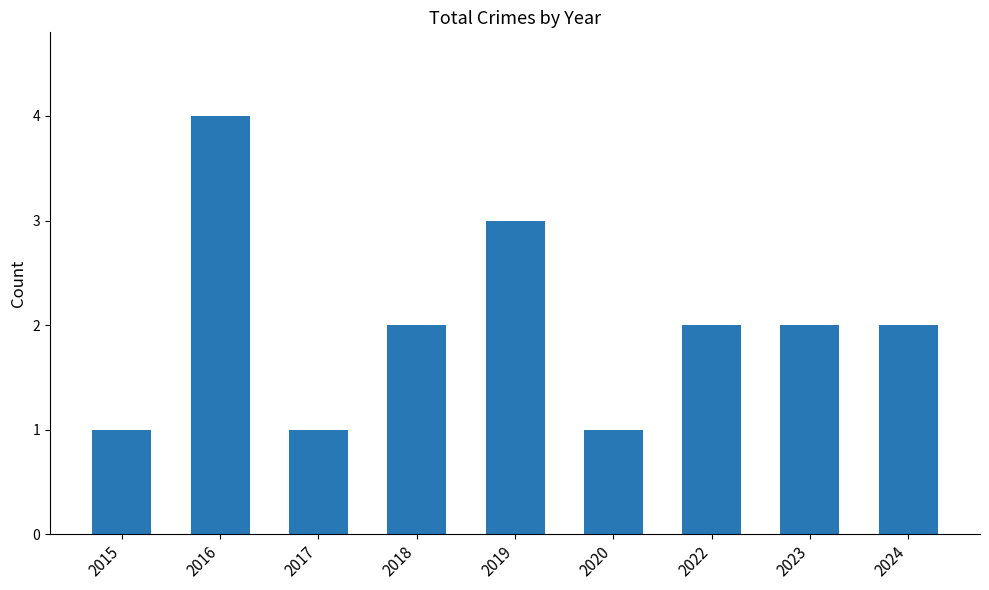

Reading left to right, transcribe all the data shown in this chart.

1	4	1	2	3	1	2	2	2